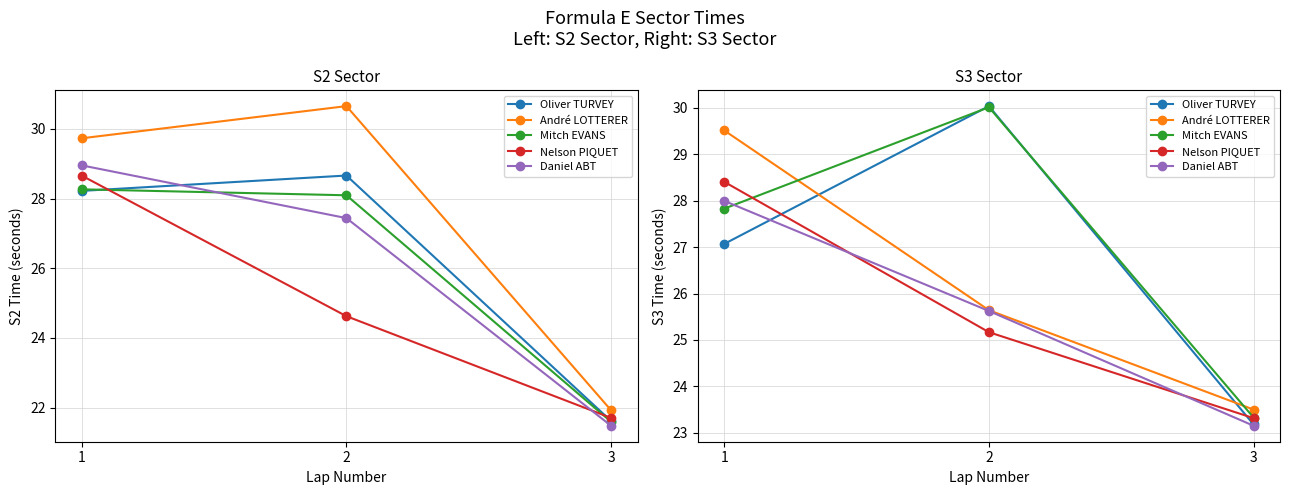

At which label is André LOTTERER closest to 26?

2